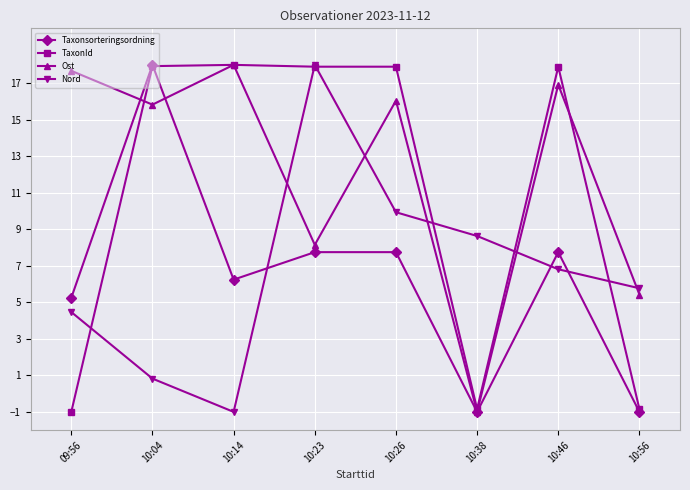

Count the number of data series in this chart.

4